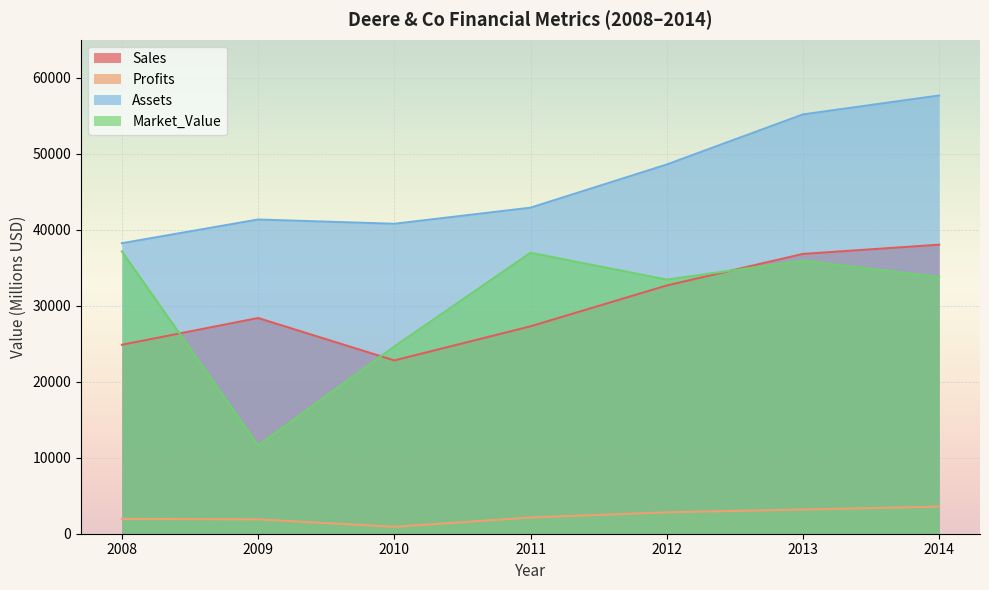

How many lines are shown in the chart?

4